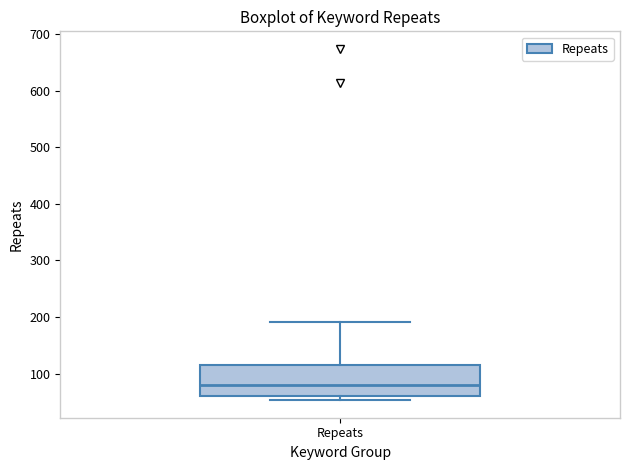

Where is the lower edge of the box for Repeats on the y-axis? The values are not printed on the chart, so give them approximately, as read against the axis.

60